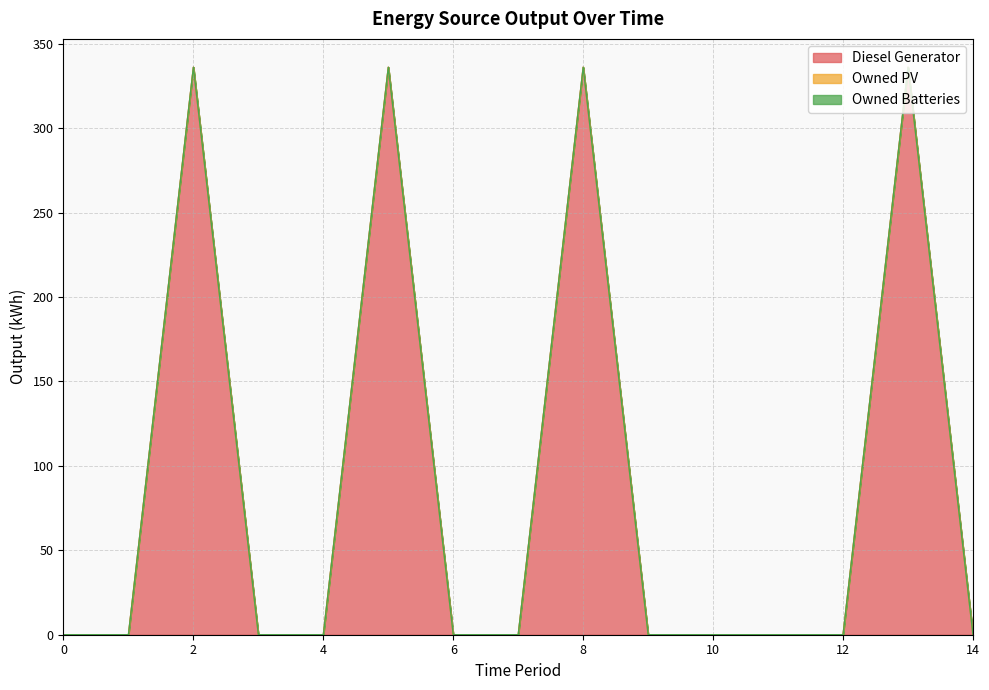

Reading left to right, extract all data points from this chart.

Diesel Generator: 0=0	1=0	2=336	3=0	4=0	5=336	6=0	7=0	8=336	9=0	10=0	11=0	12=0	13=336	14=0
Owned PV: 0=0	1=0	2=0	3=0	4=0	5=0	6=0	7=0	8=0	9=0	10=0	11=0	12=0	13=0	14=0
Owned Batteries: 0=0	1=0	2=0	3=0	4=0	5=0	6=0	7=0	8=0	9=0	10=0	11=0	12=0	13=0	14=0